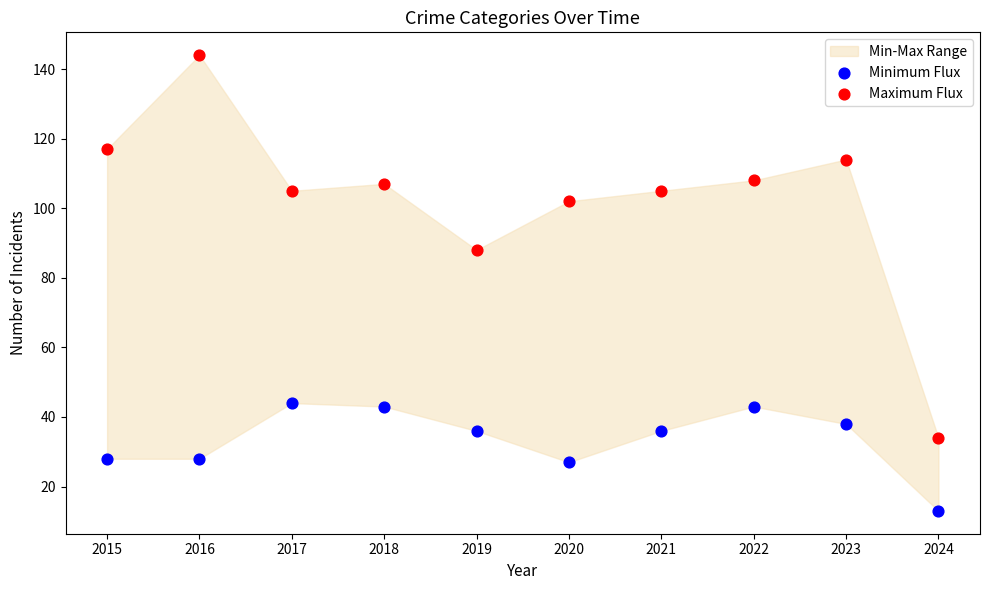

Which series contains the highest Y value?

Maximum Flux